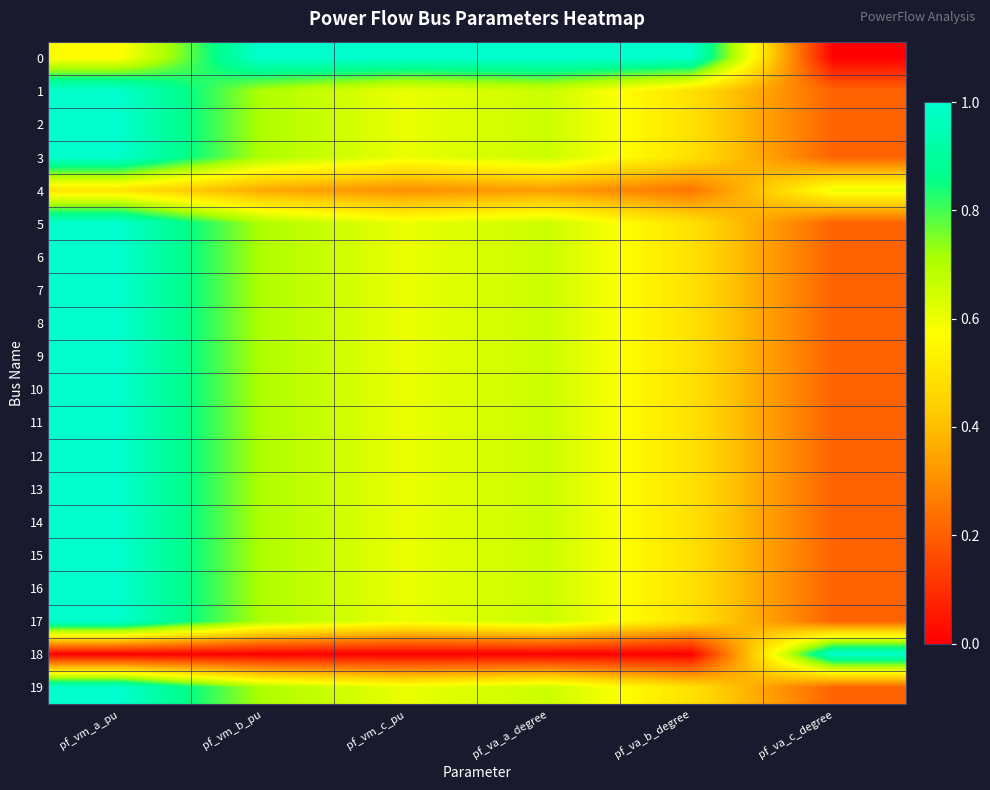

What is the spread (max minus min) of values at pf_va_a_degree?

1.0